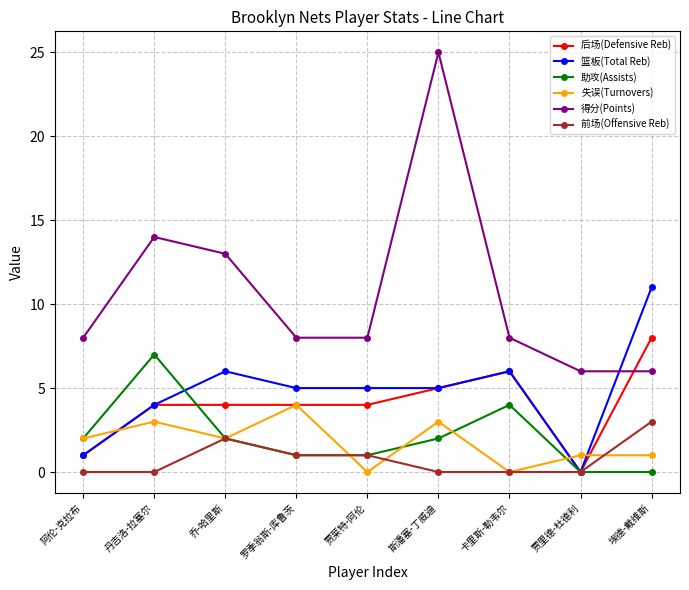

What is the approximate value of 得分(Points) at 丹吉洛-拉塞尔, to the nearest 5?

15